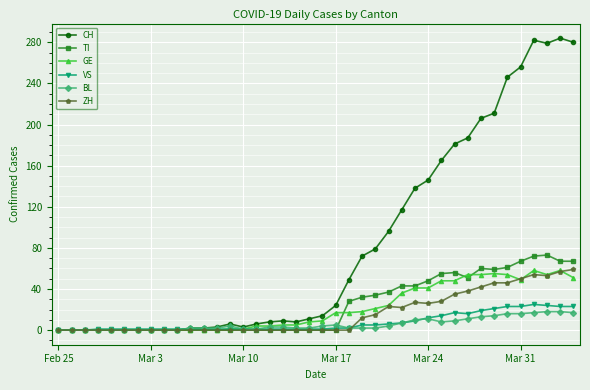

What is the highest value of the TI series?

73